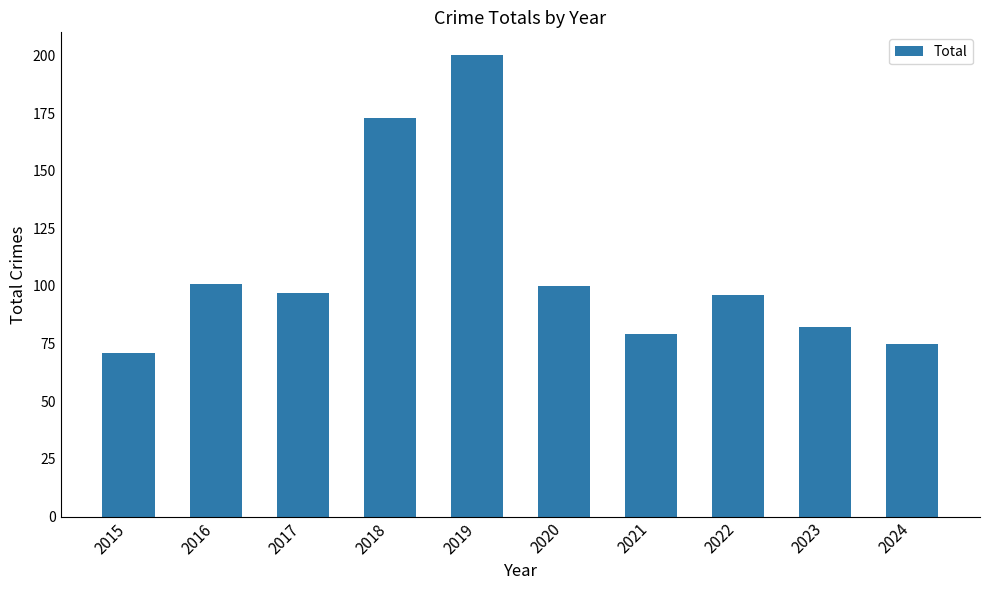

How many data points are less than 97?

5